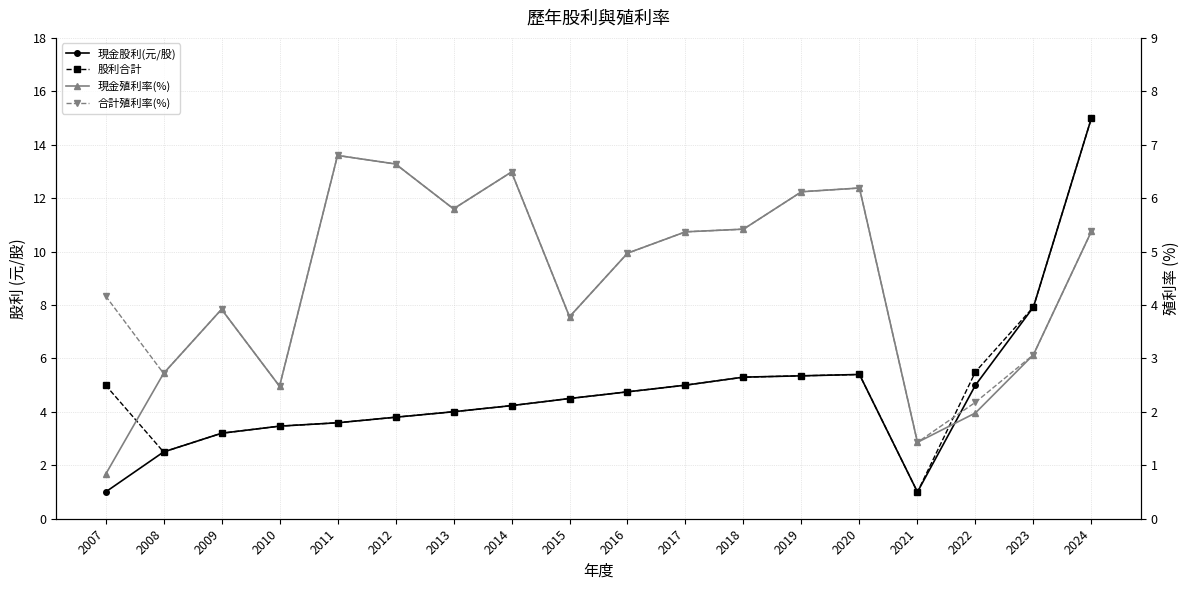

What is the difference between the highest and lowest values at 2018?

0.1